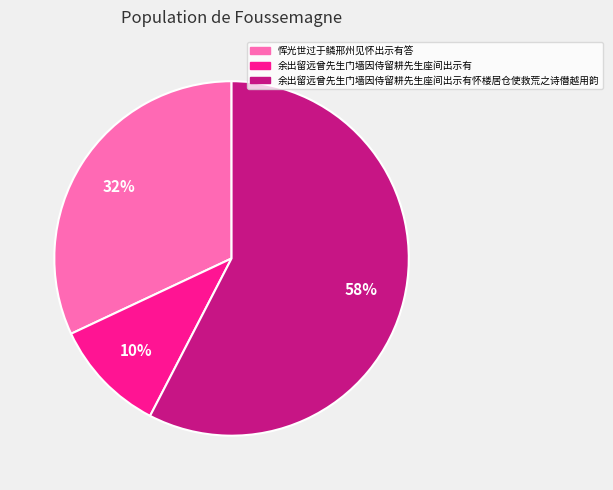

Which category has the smallest portion of the pie?

余出留远曾先生门墙因侍留耕先生座间出示有